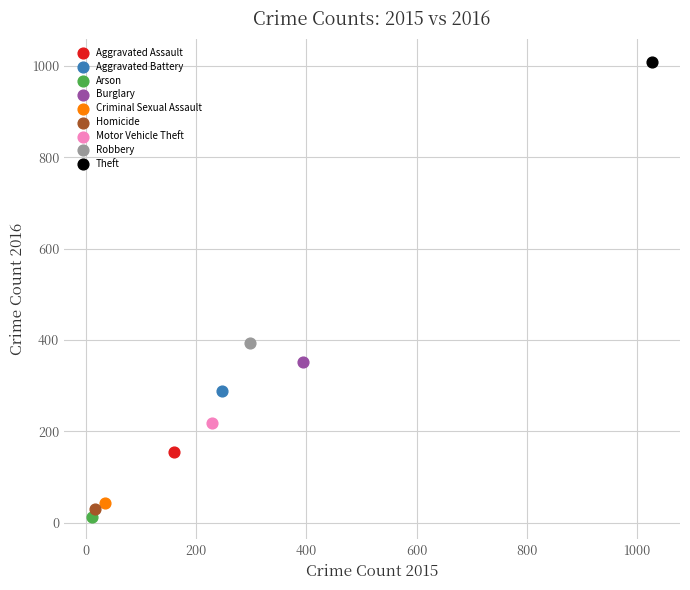

Which series contains the highest Y value?

Theft